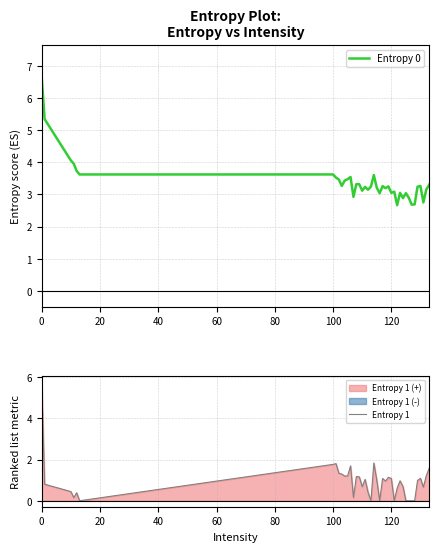

What is the difference between the second highest and second lowest values in the Entropy 1 series?

1.8